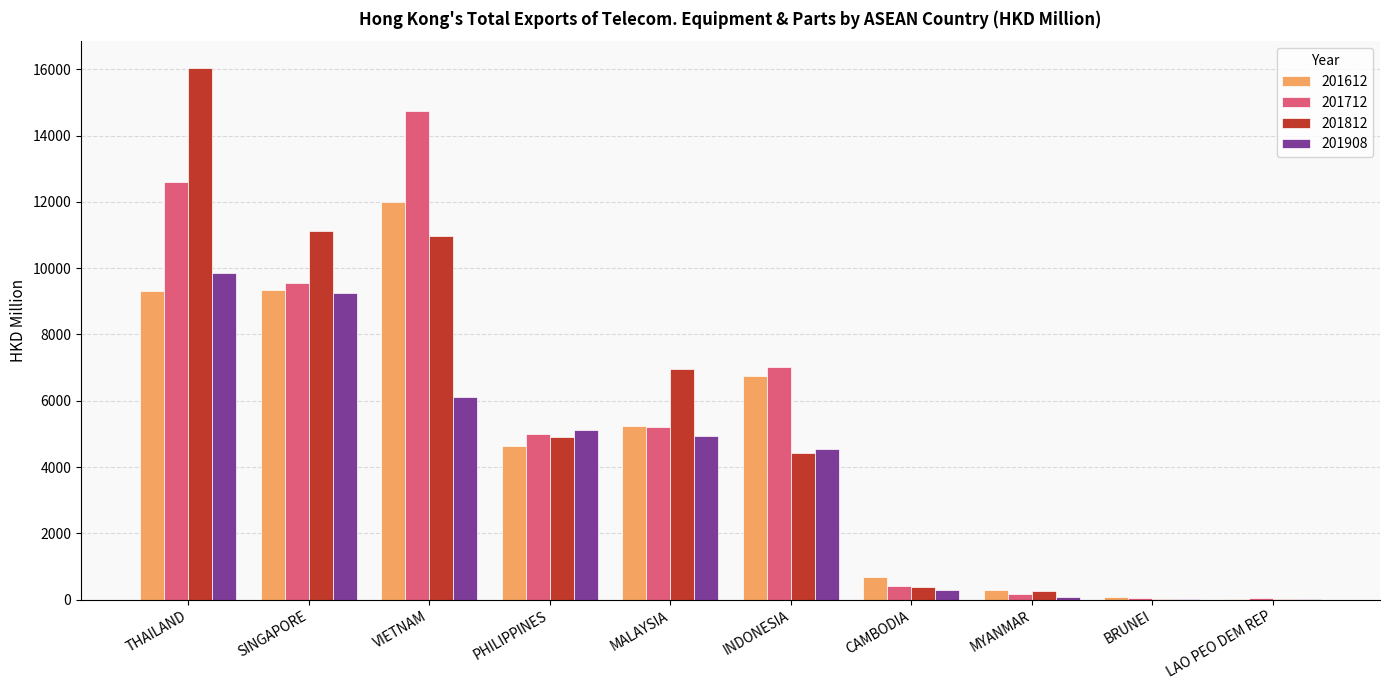

Does the chart contain stacked bars?

No